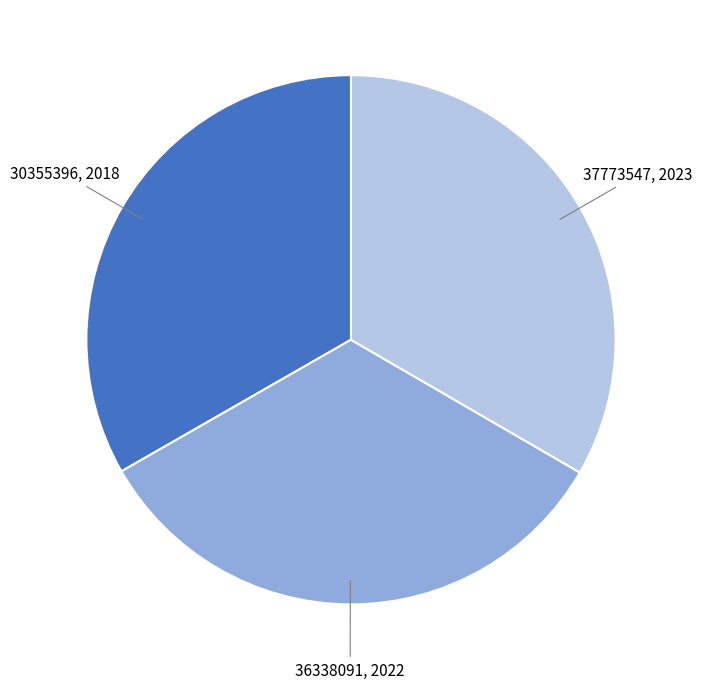

What is the ratio of the value at 36338091, 2022 to the value at 30355396, 2018?

1.0